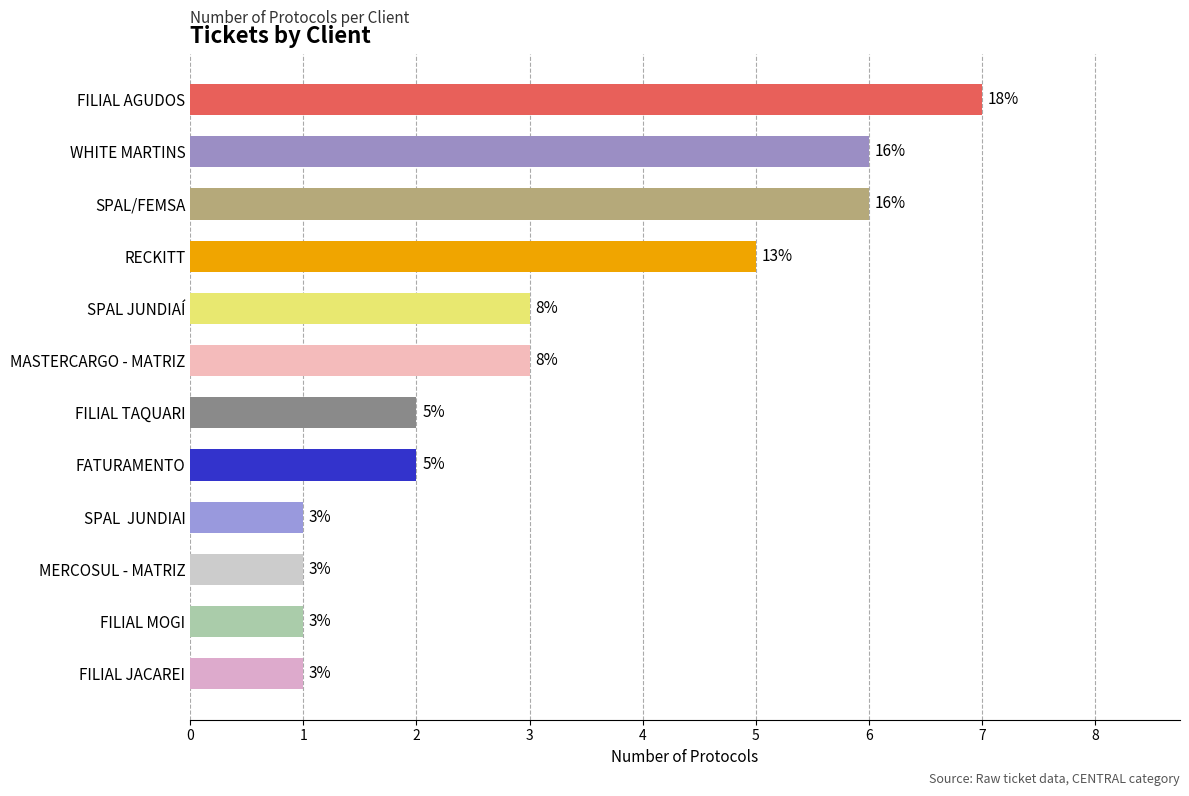

Approximately how many times larger is the value at FILIAL TAQUARI compared to MASTERCARGO - MATRIZ?

0.7